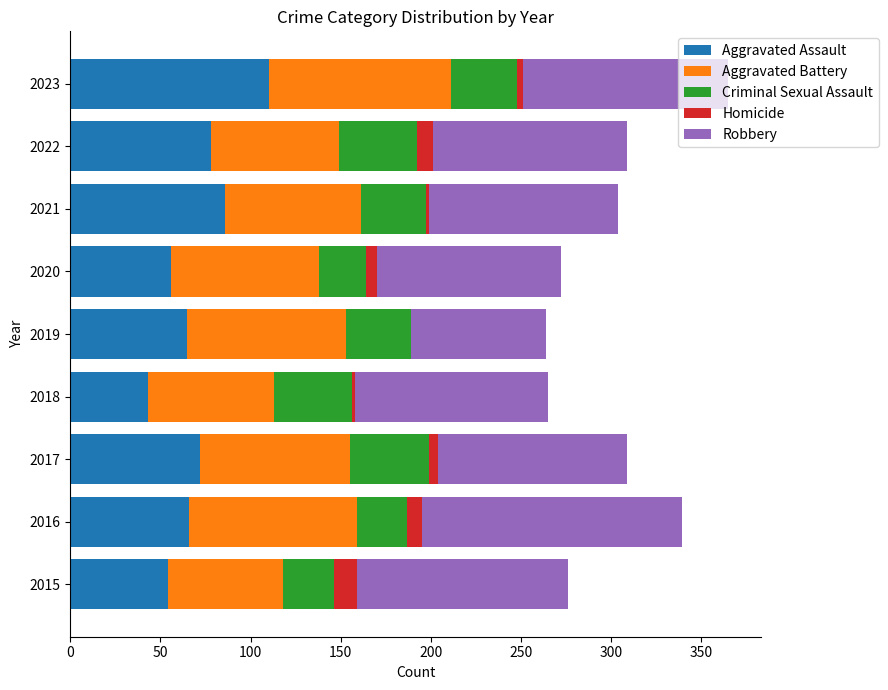

What is the total value across all series at 2019?

264